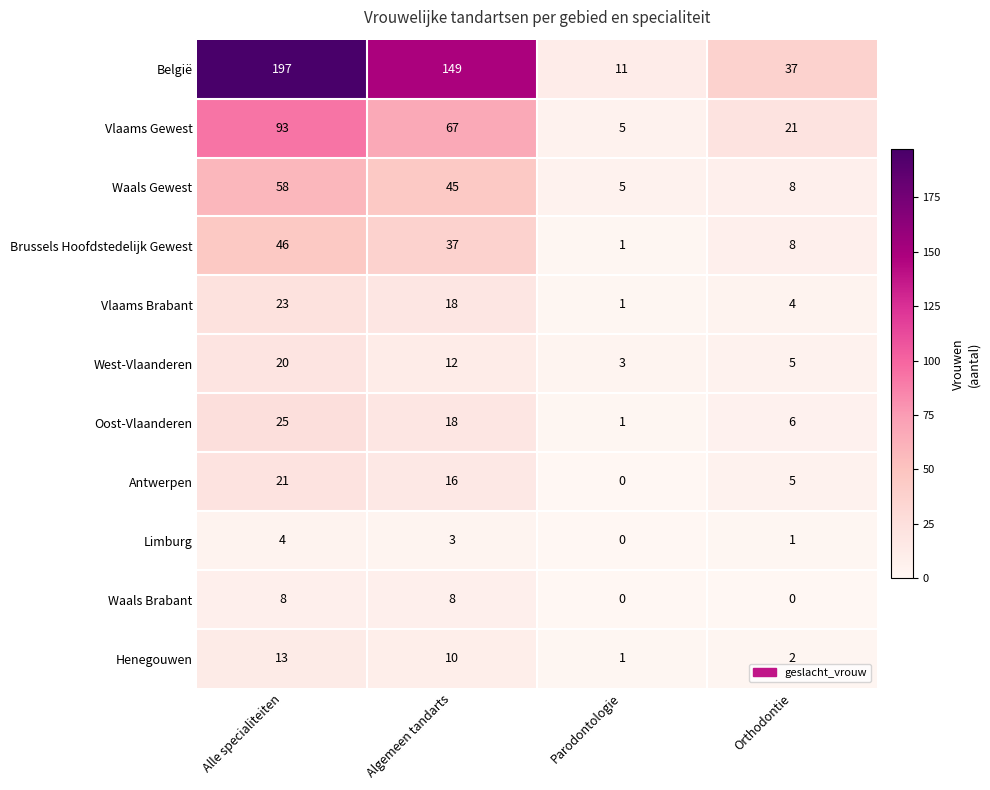

Read the Limburg value at Algemeen tandarts.

3